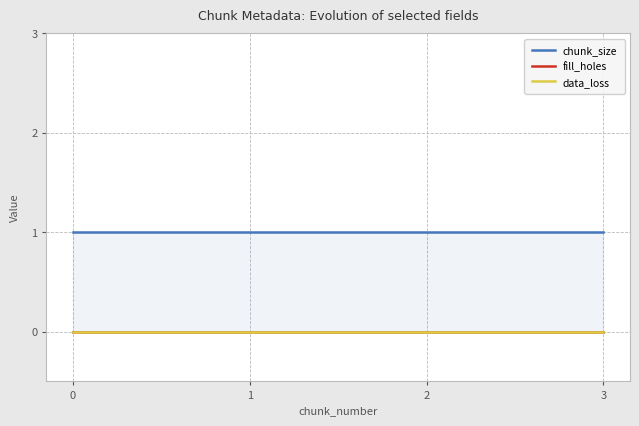

What is the minimum value for chunk_size?

1